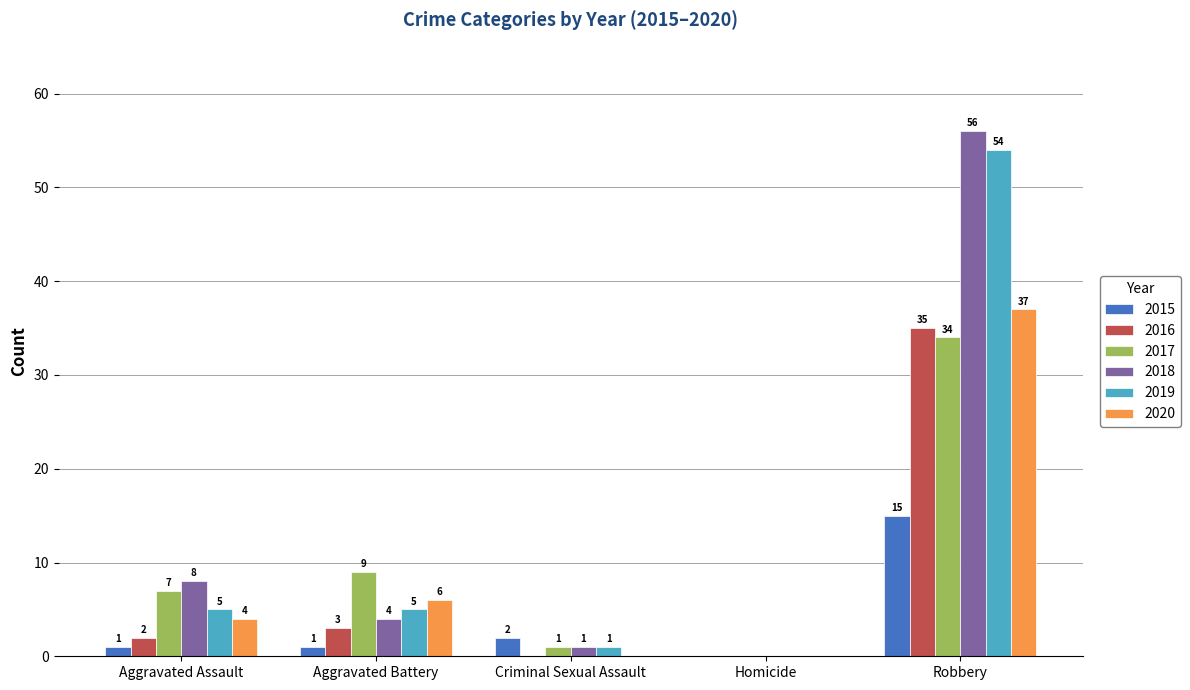

The 2019 series shows 73 at Robbery. True or false?

False